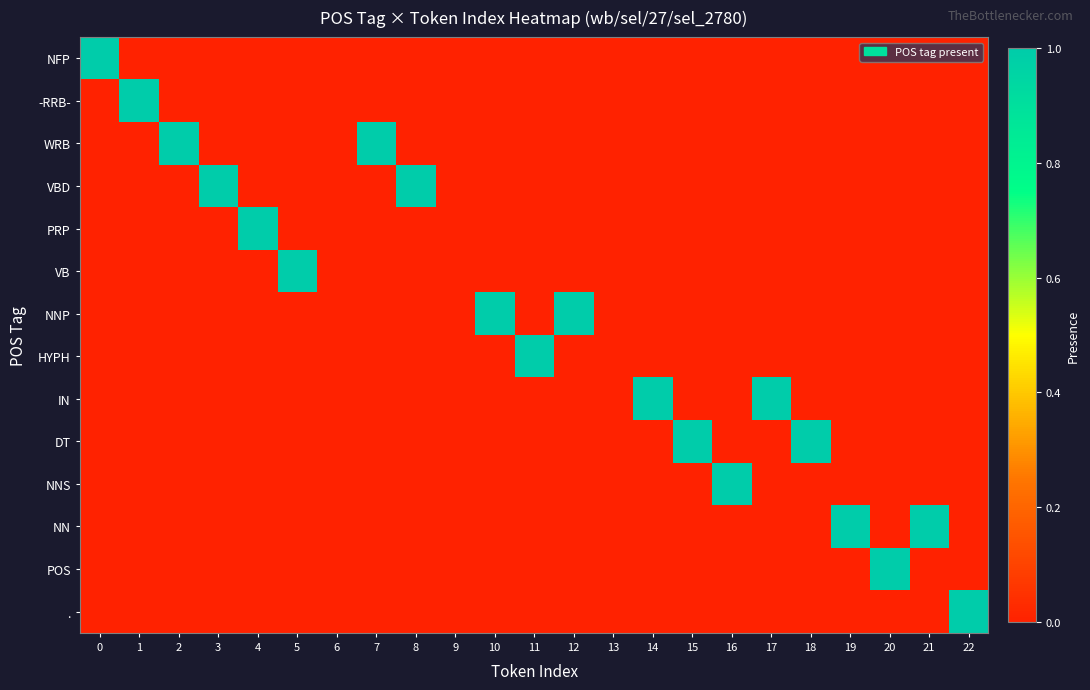

At which category does the chart reach its minimum across all series?

1